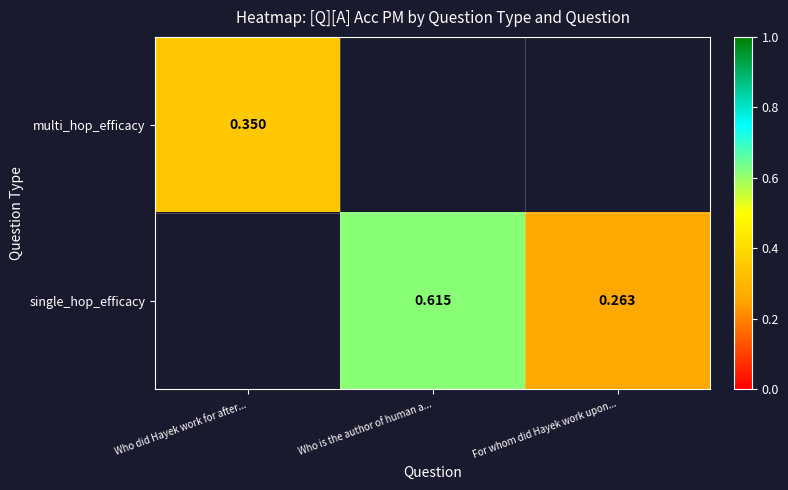

Is the value of multi_hop_efficacy at Who did Hayek work for after... greater than the value of single_hop_efficacy at For whom did Hayek work upon...?

Yes